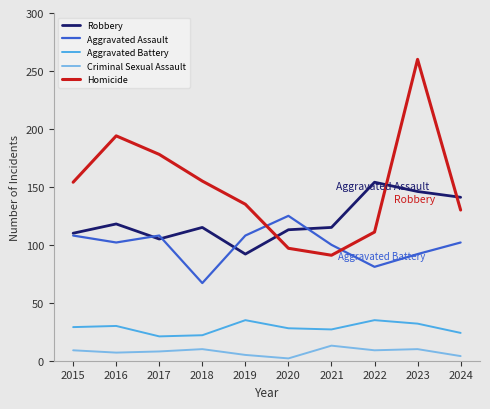

What is the maximum value for Criminal Sexual Assault?

35